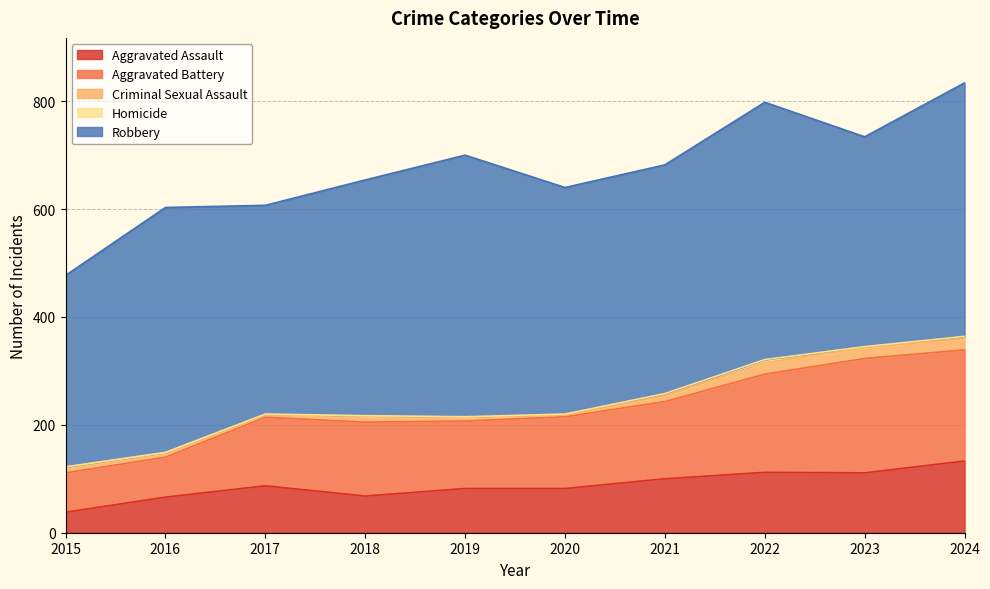

What is the sum of all Robbery values?

4298